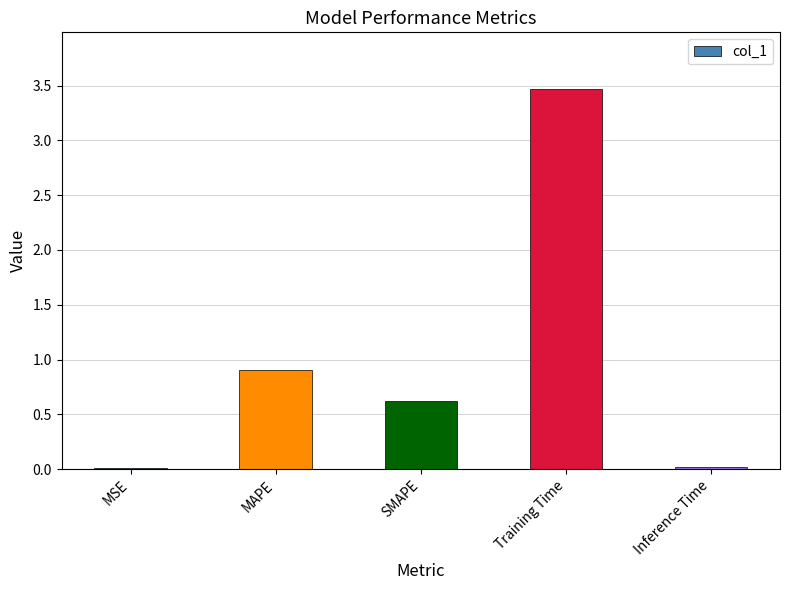

What is the change in value from MAPE to Inference Time?

-0.9